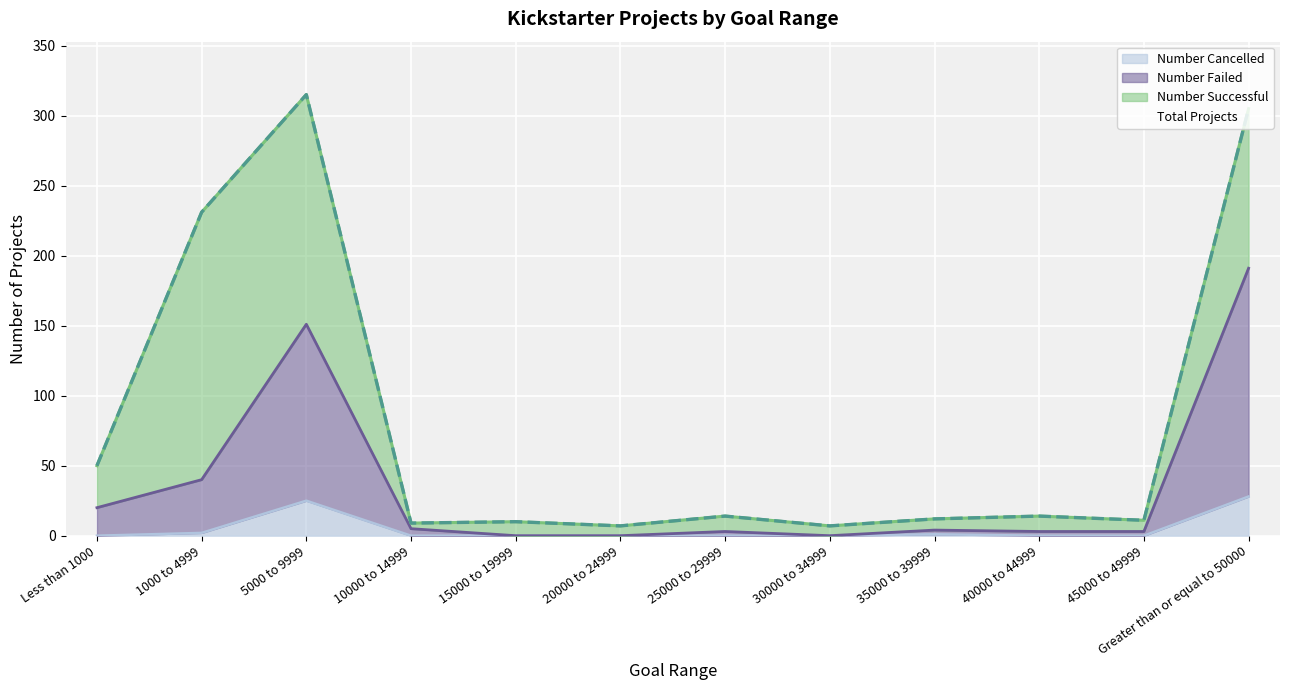

What is the total value across all series at 15000 to 19999?

10